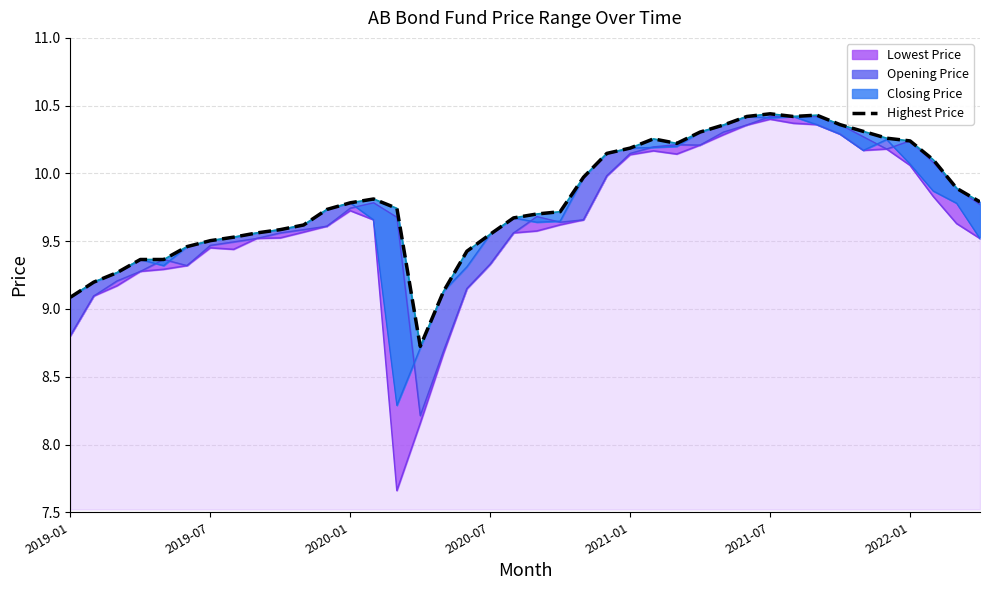

How many lines are shown in the chart?

1